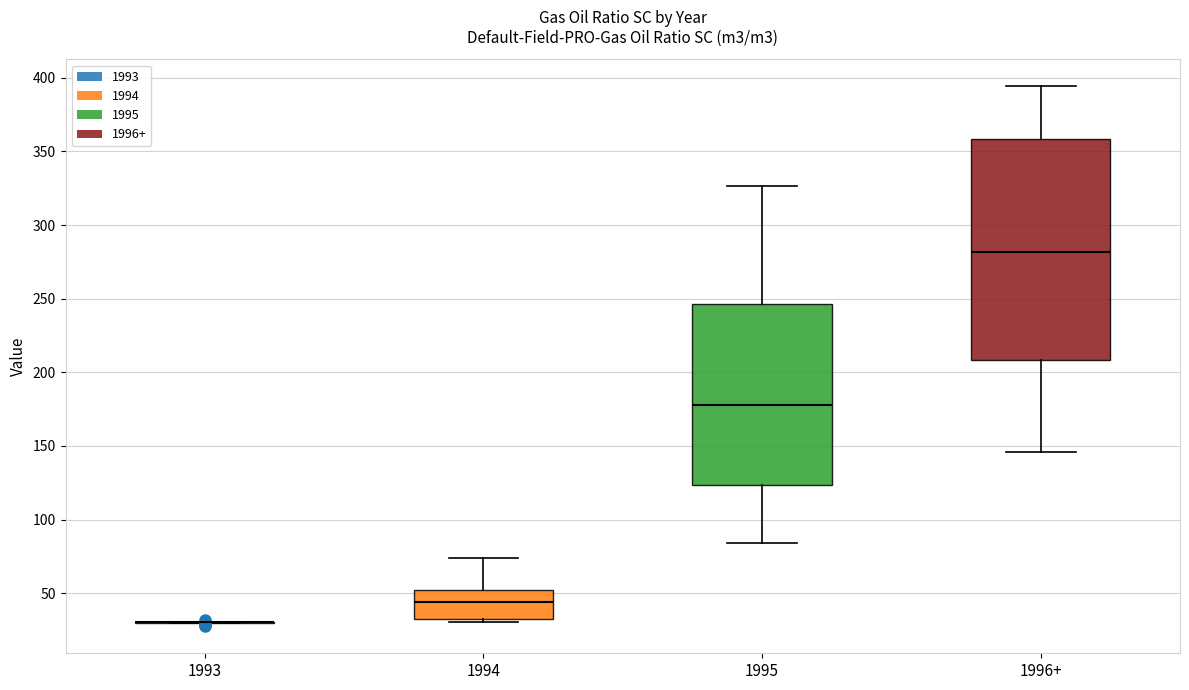

Comparing the boxes themselves (not the whiskers), which one is the tallest?

1996+